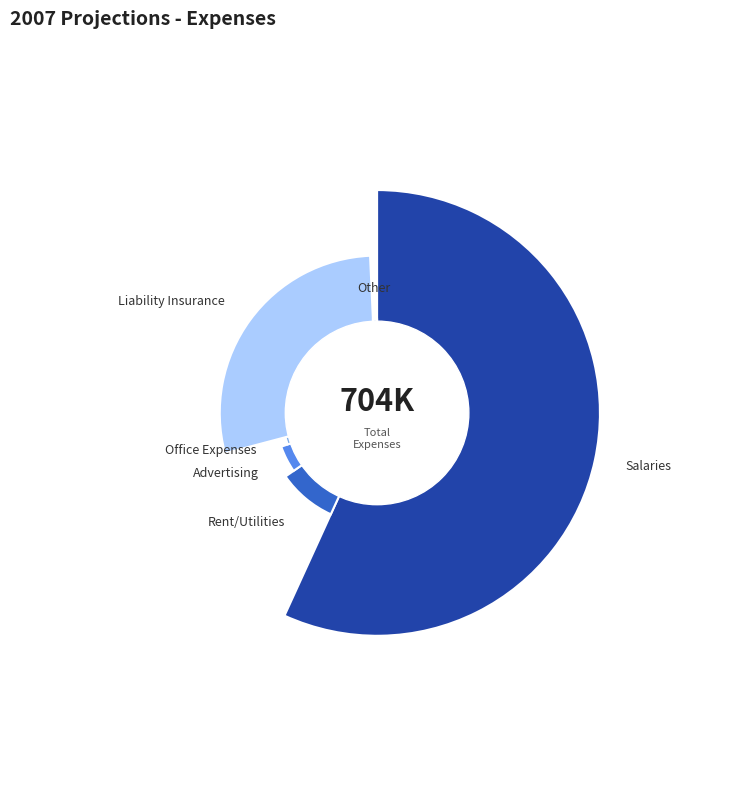

Approximately how many times larger is the value at Other compared to Office Expenses?

0.6